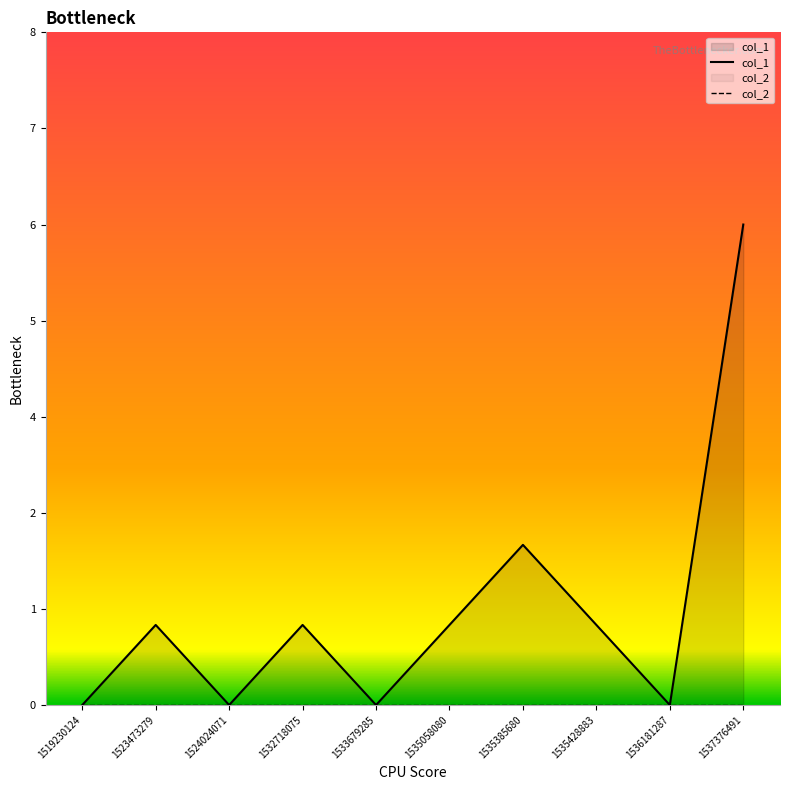

Is the value of col_2 at 1519230124 greater than the value of col_1 at 1532718075?

No